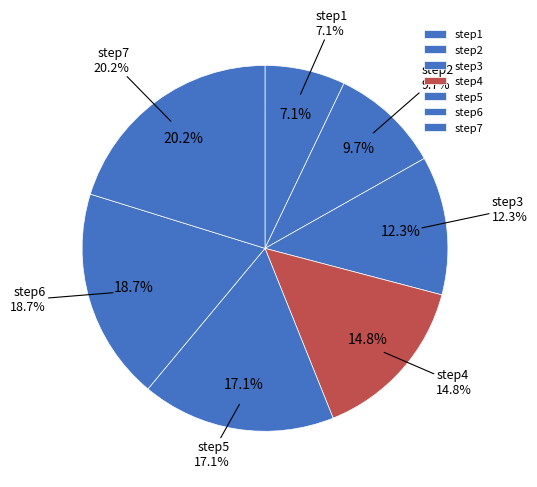

To the nearest percent, what portion does step3 represent?

12%